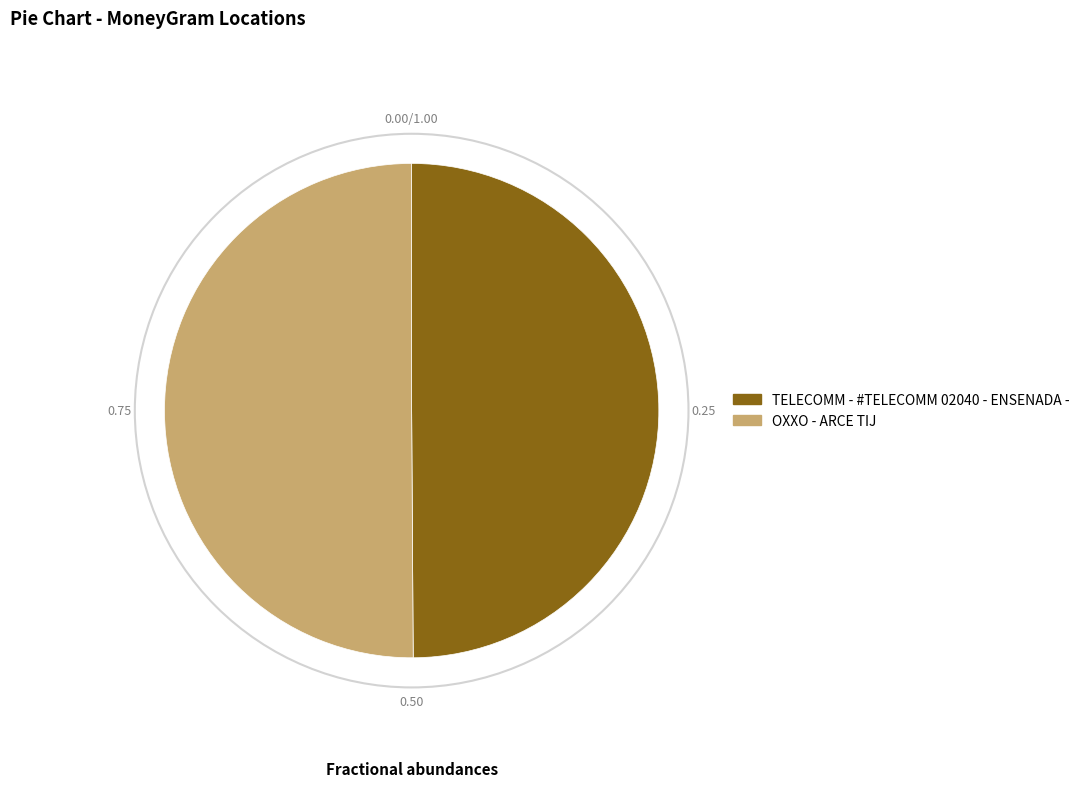

True or false: TELECOMM - #TELECOMM 02040 - ENSENADA - accounts for 57% of the total.

False